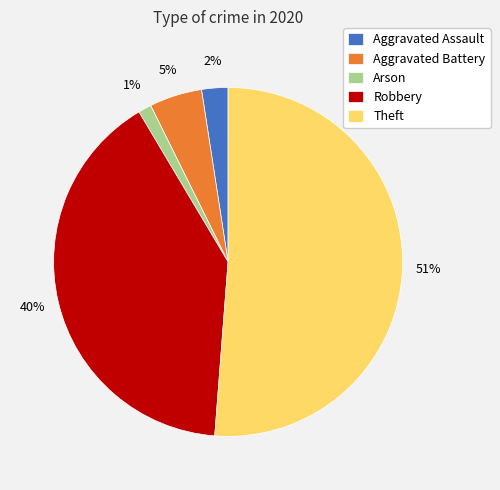

Is there a majority slice in this chart?

Yes